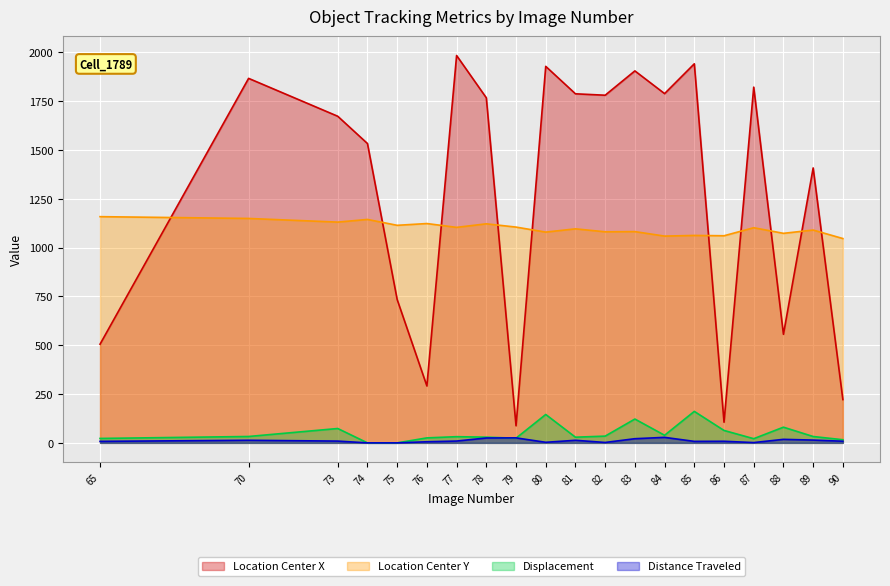

What is the difference between the second highest and minimum values in the TrackObjects_Displacement_50 series?

145.4